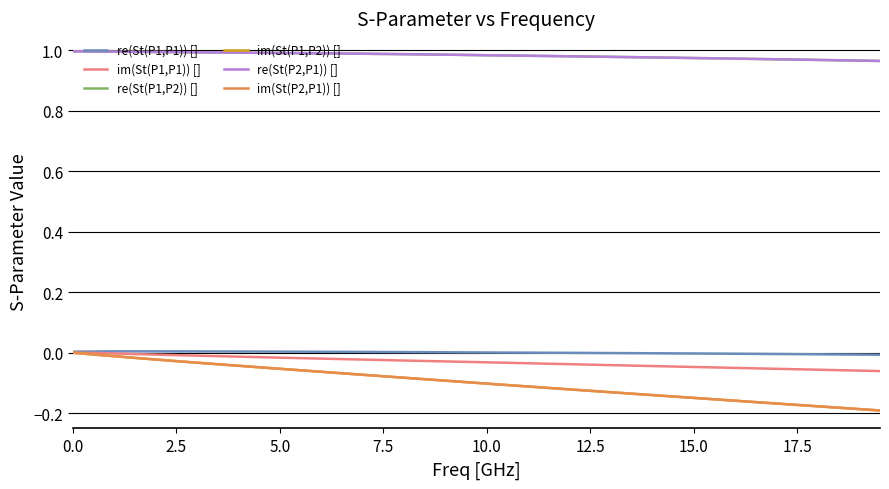

List the series in order of their peak value, lowest first.

im(St(P1,P1)) [], im(St(P1,P2)) [], im(St(P2,P1)) [], re(St(P1,P1)) [], re(St(P2,P1)) [], re(St(P1,P2)) []